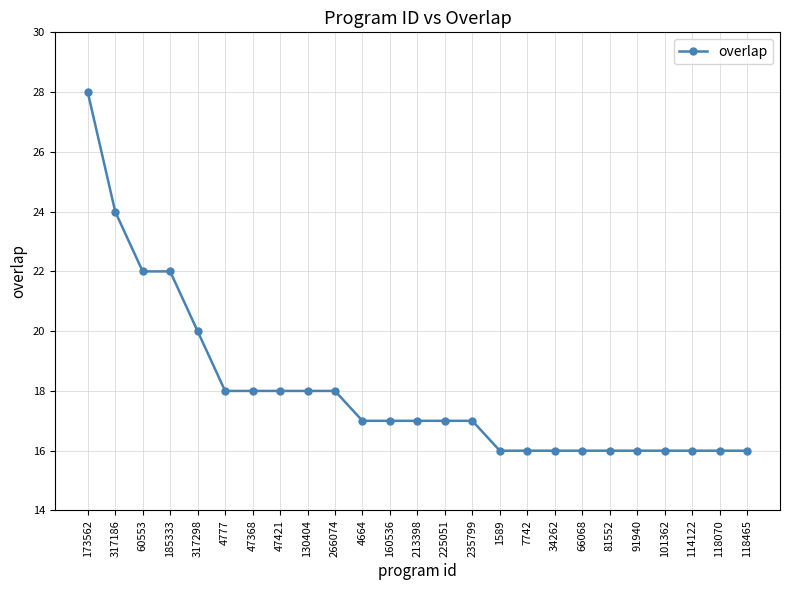

How many distinct data groups are displayed?

1